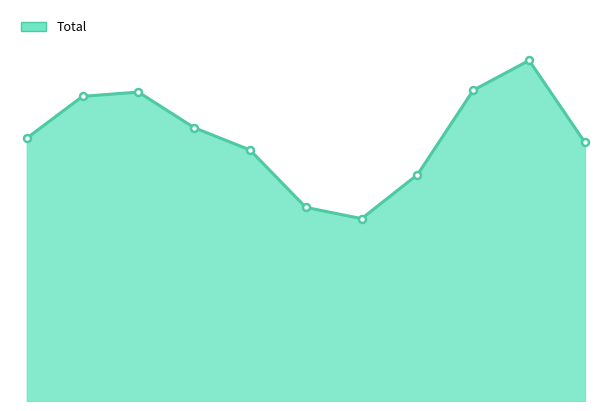

Is this an area chart (filled region under the line)?

Yes